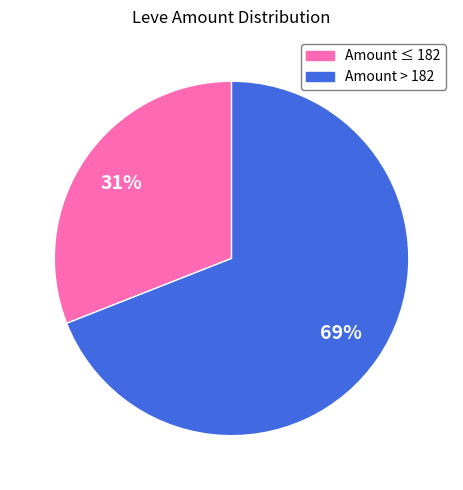

To the nearest percent, what is the average slice percentage?

50%